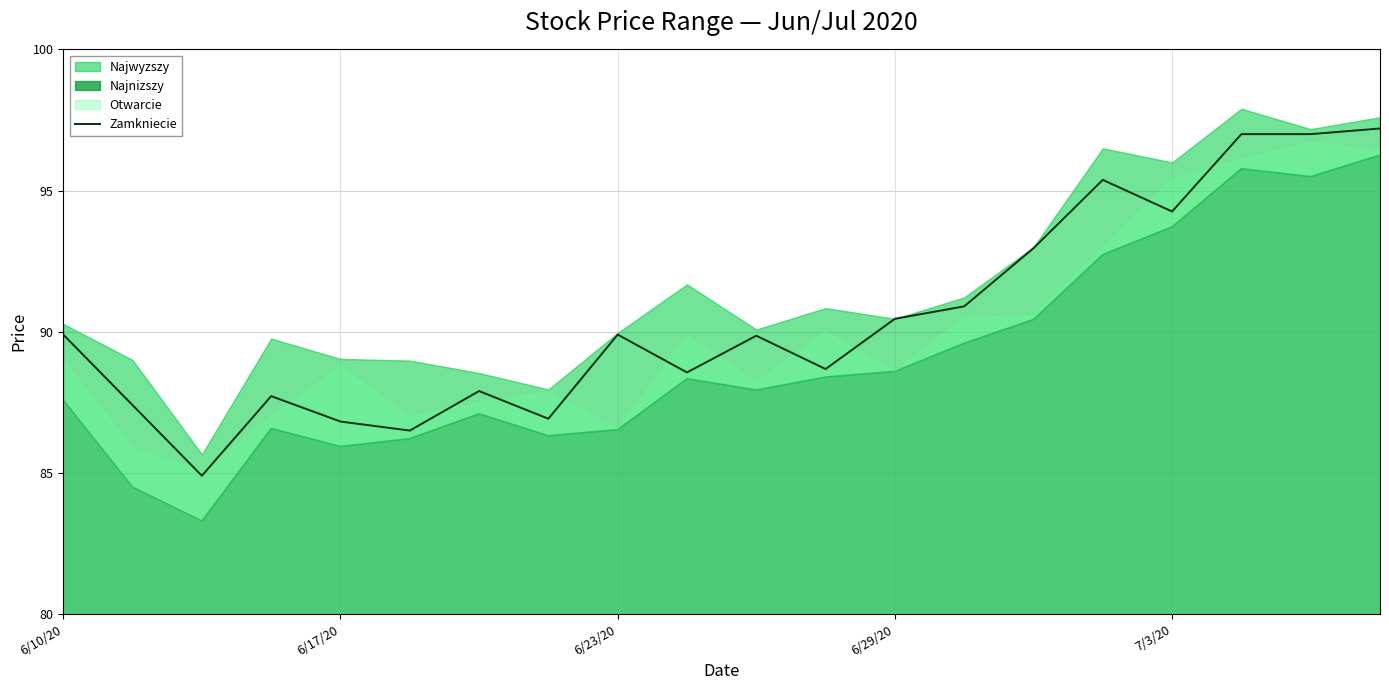

Where does the Zamkniecie series first go above 89?

6/10/20